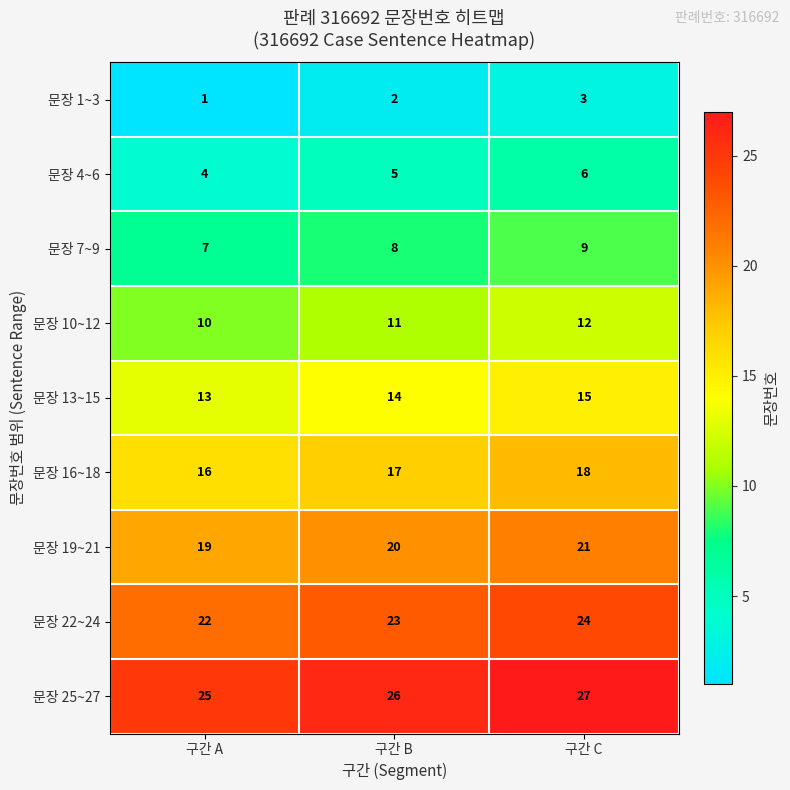

The value of 문장 13~15 at 구간 C is 24. True or false?

False